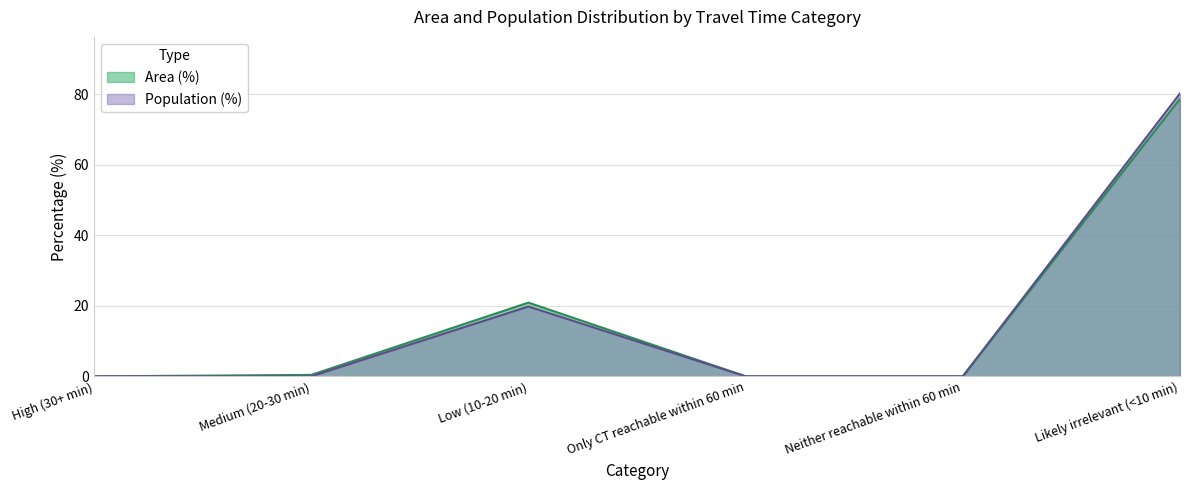

True or false: Population (%) and Area (%) intersect in this chart.

False